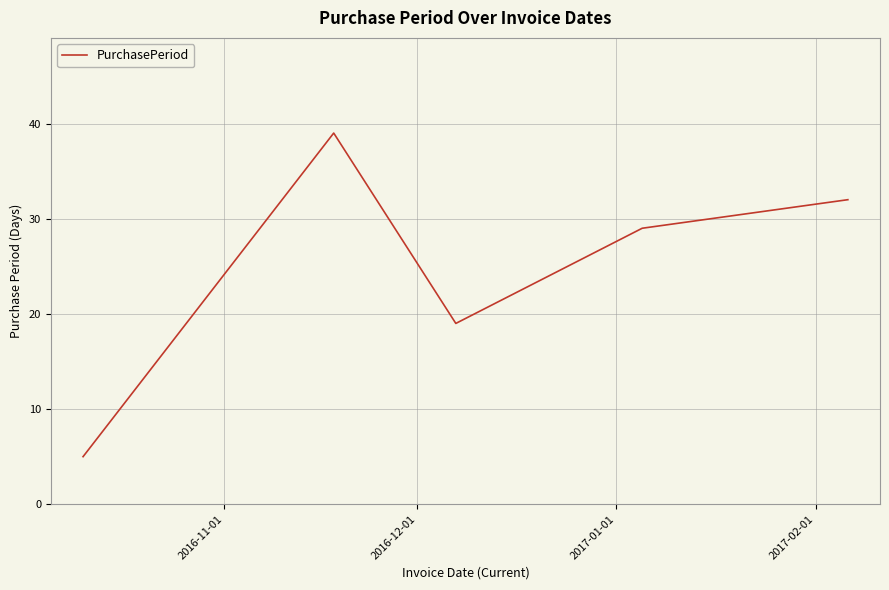

How many interior local peaks (higher than both neighbors) does the data have?

1